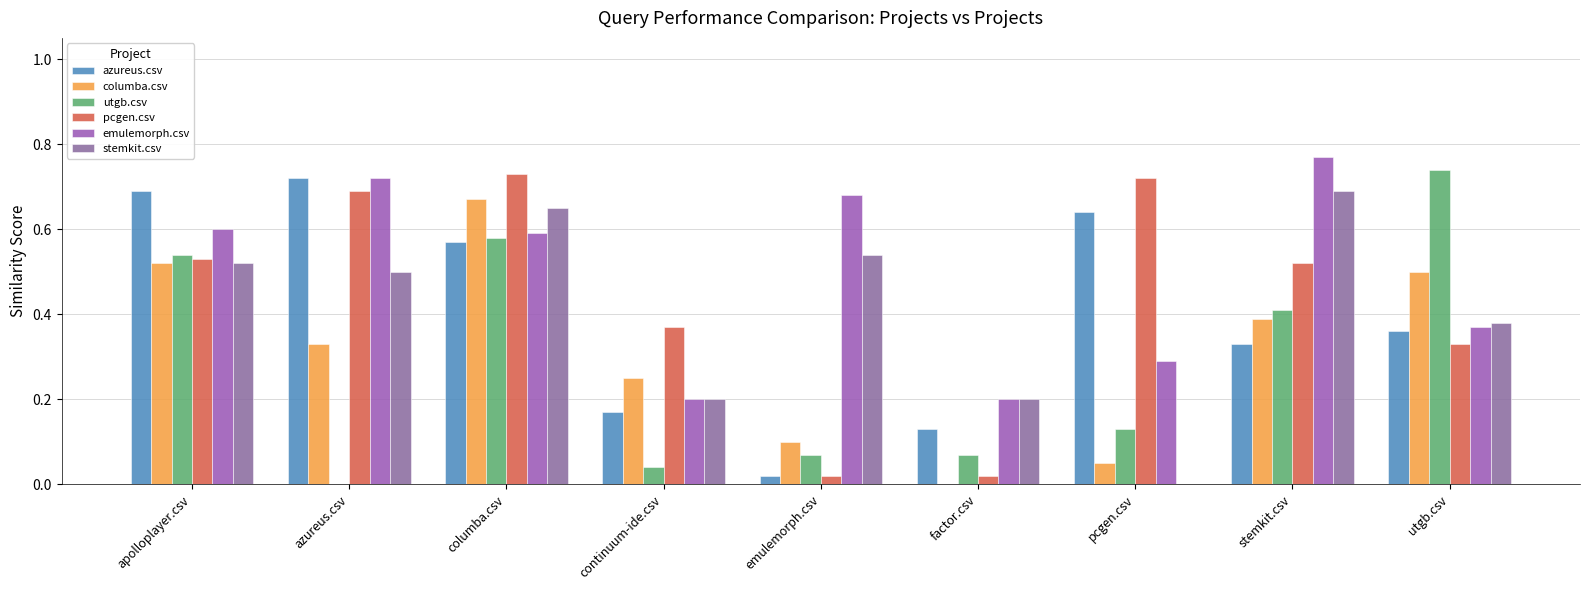

Count the number of data series in this chart.

6